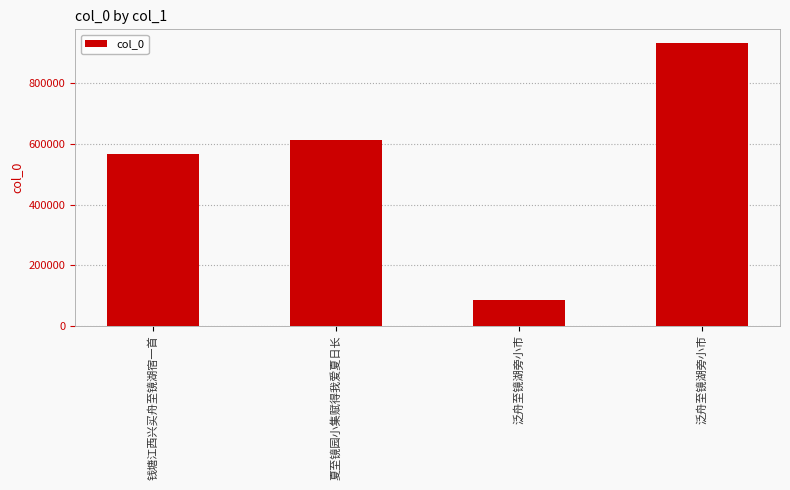

What is the label of the 2nd bar from the left?

夏至镜园小集赋得我爱夏日长